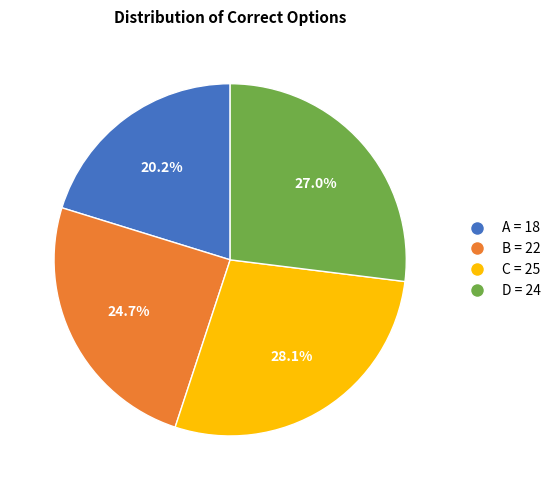

Rank the categories by value from lowest to highest.

A, B, D, C